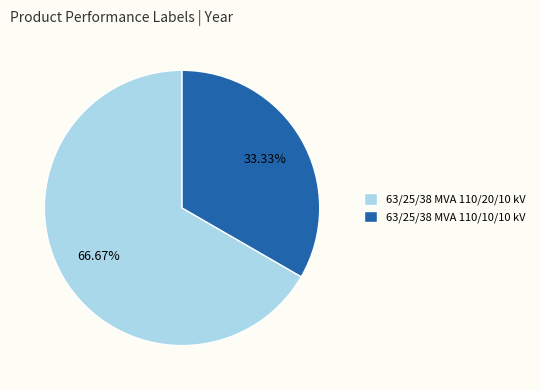

To the nearest percent, what percentage of the pie is 63/25/38 MVA 110/20/10 kV?

67%